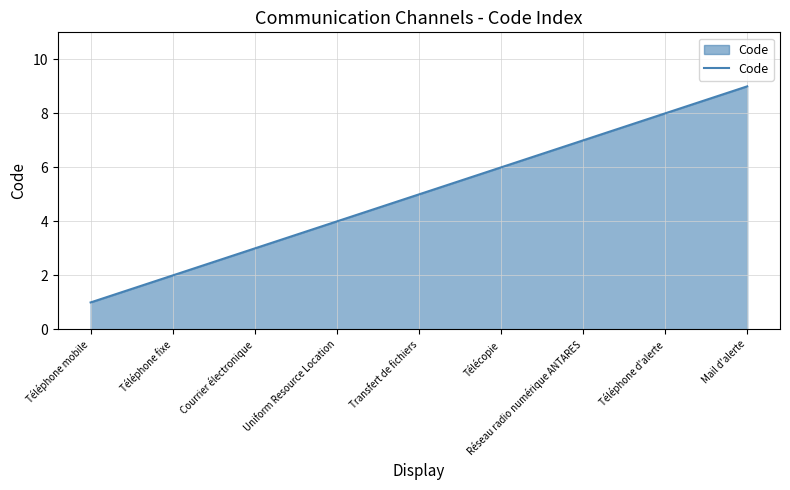

How many categories are shown in the chart?

9